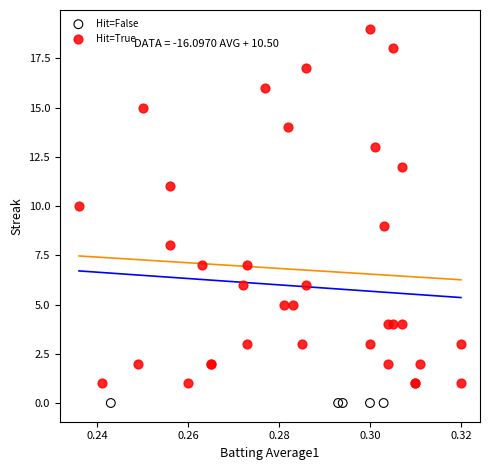

Which series reaches the minimum Y coordinate?

Hit=False